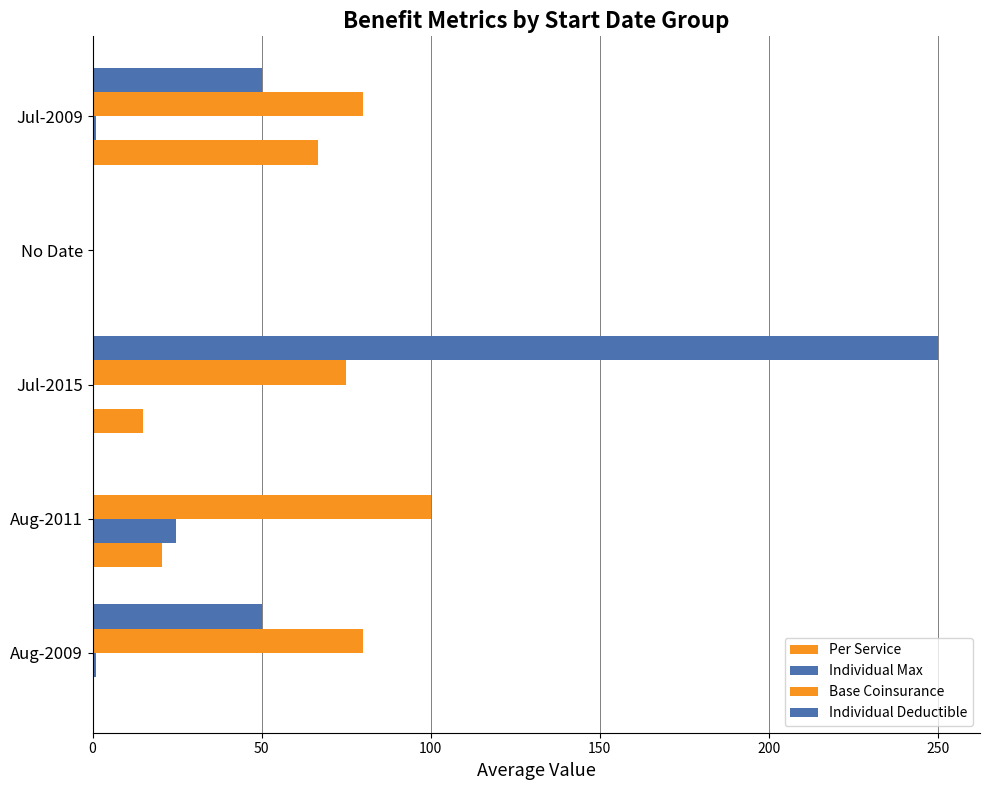

Count the number of categories in the chart.

5